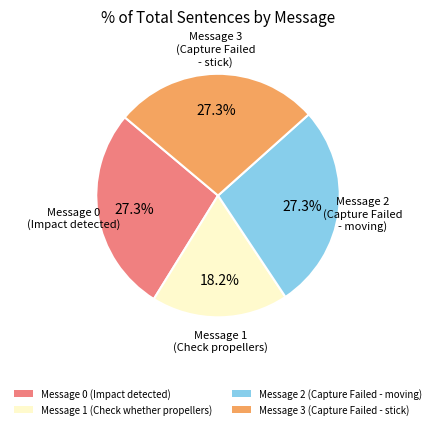

How many slices are in this pie chart?

4